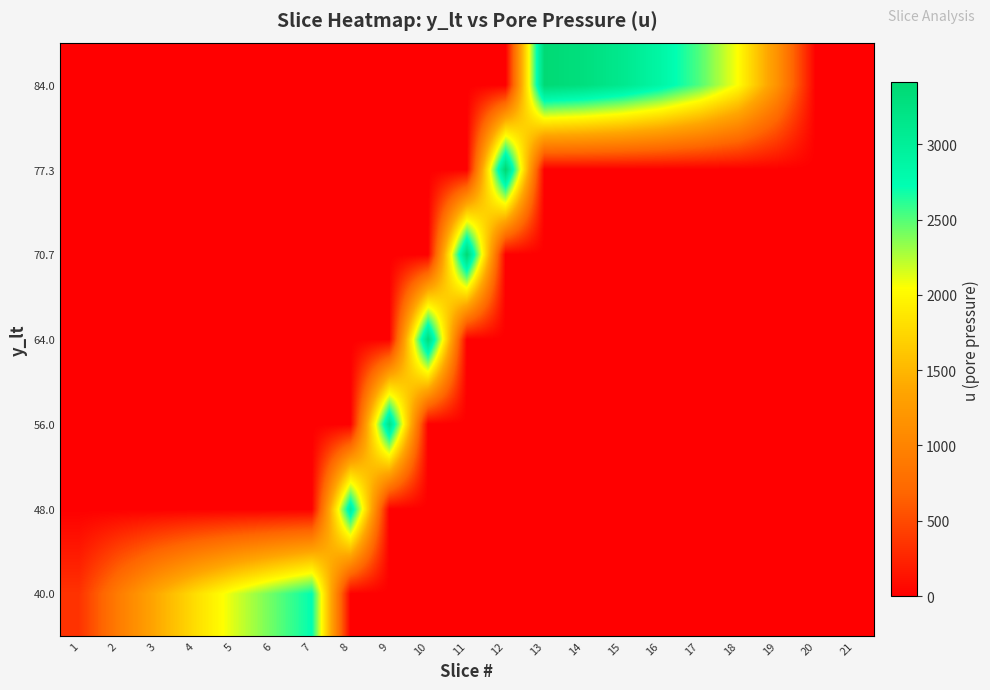

At how many categories does at least one series exceed 2822?

9